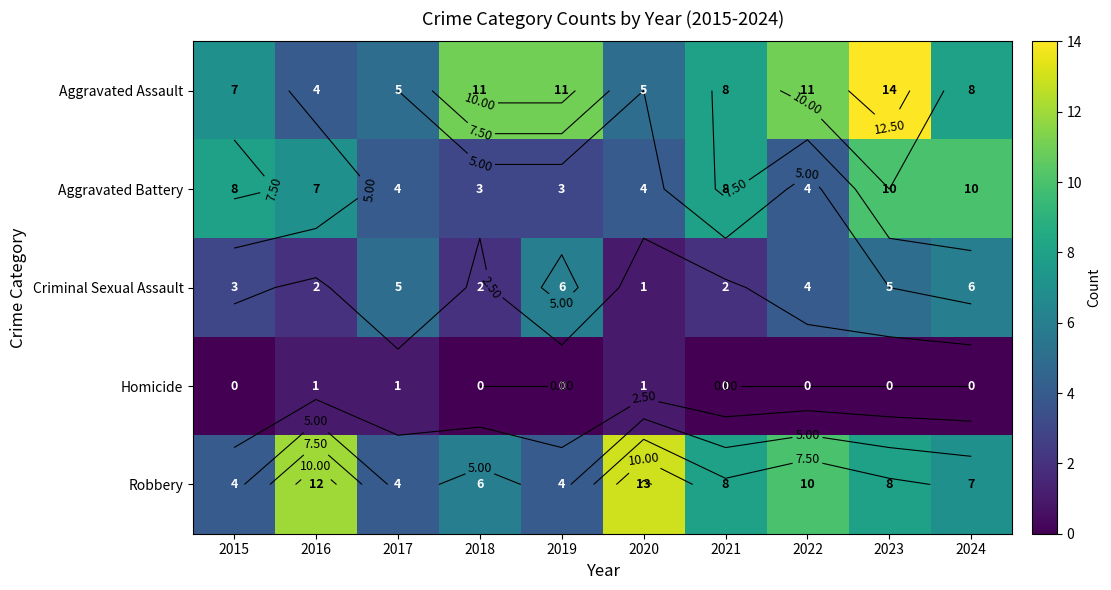

What is the sum of the Robbery values at 2024 and 2022?

17